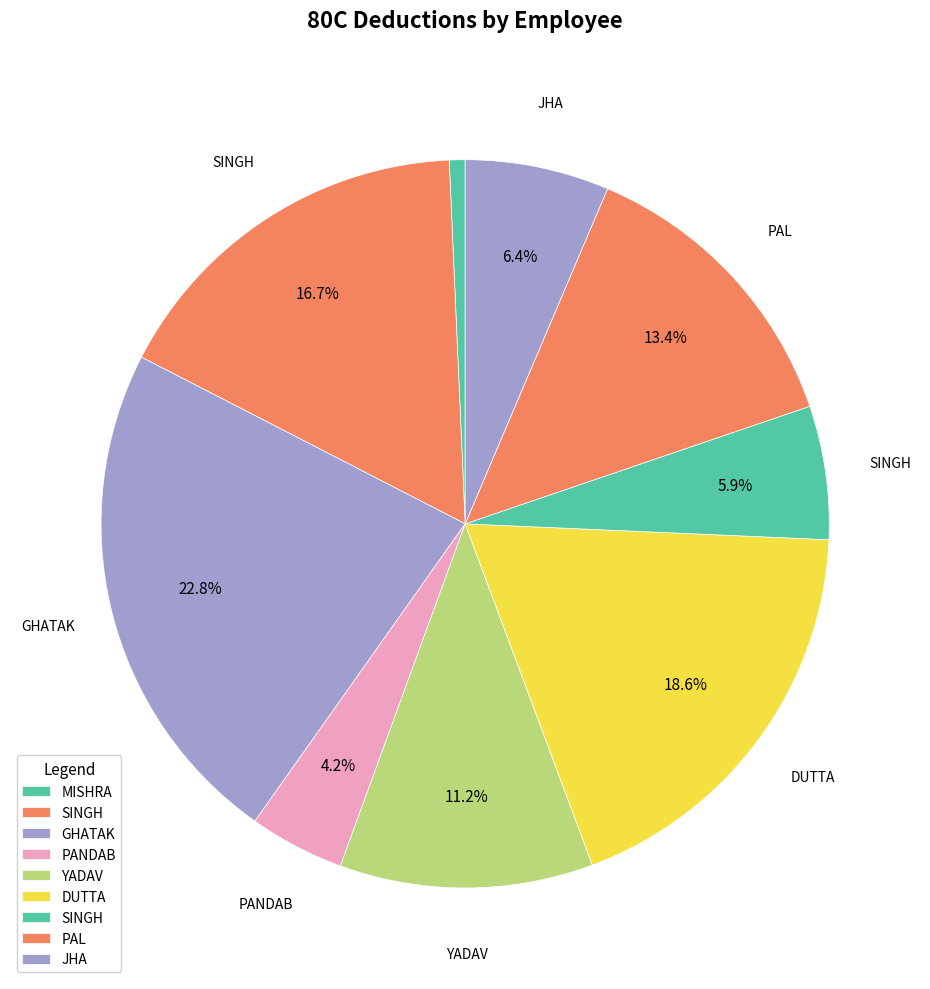

Count the number of slices in the pie.

9